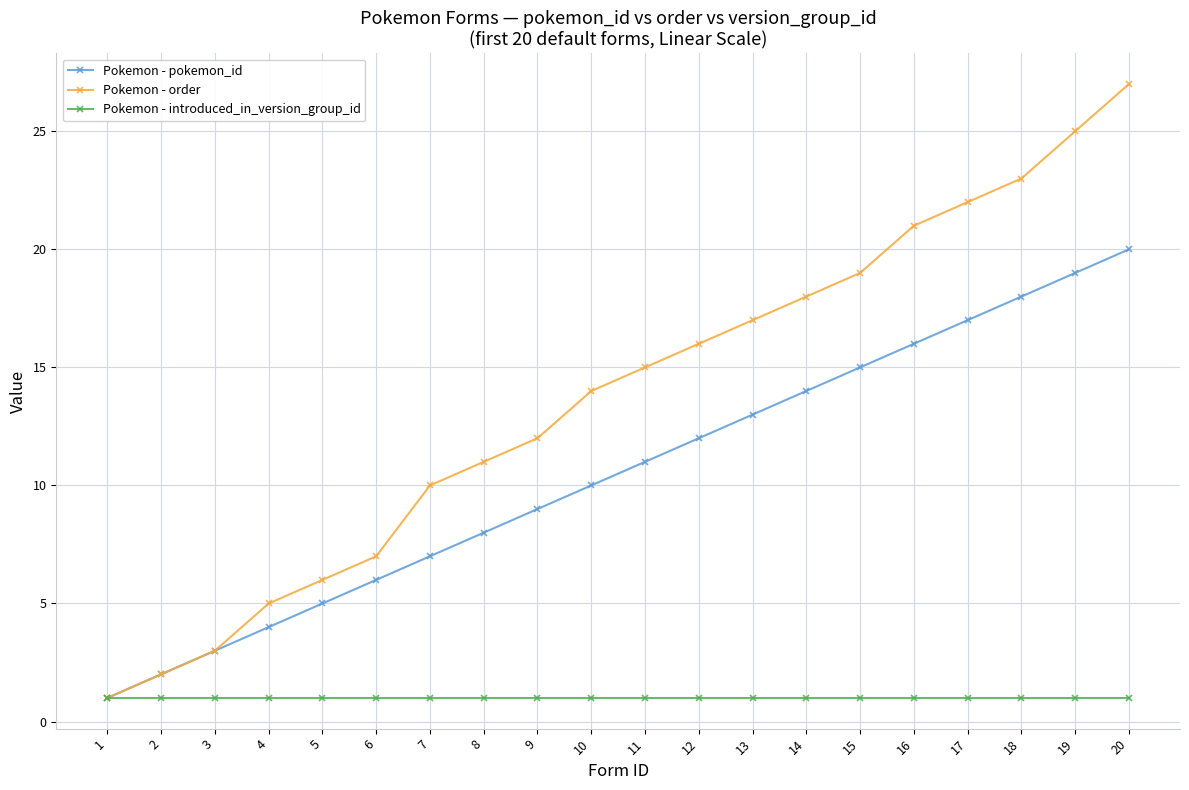

List the series in order of their peak value, highest first.

Pokemon - order, Pokemon - pokemon_id, Pokemon - introduced_in_version_group_id